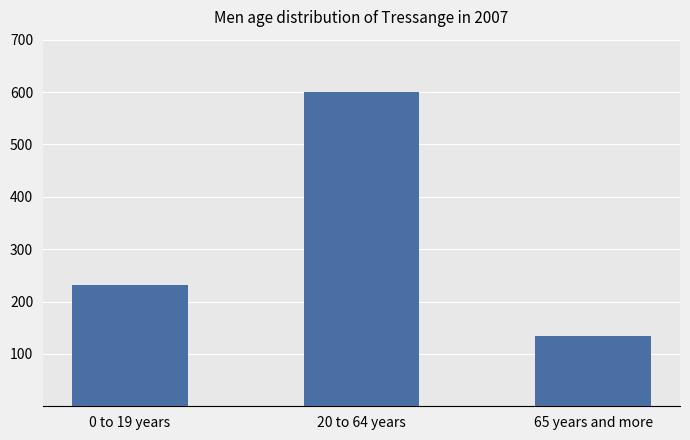

Does the chart contain any negative values?

No